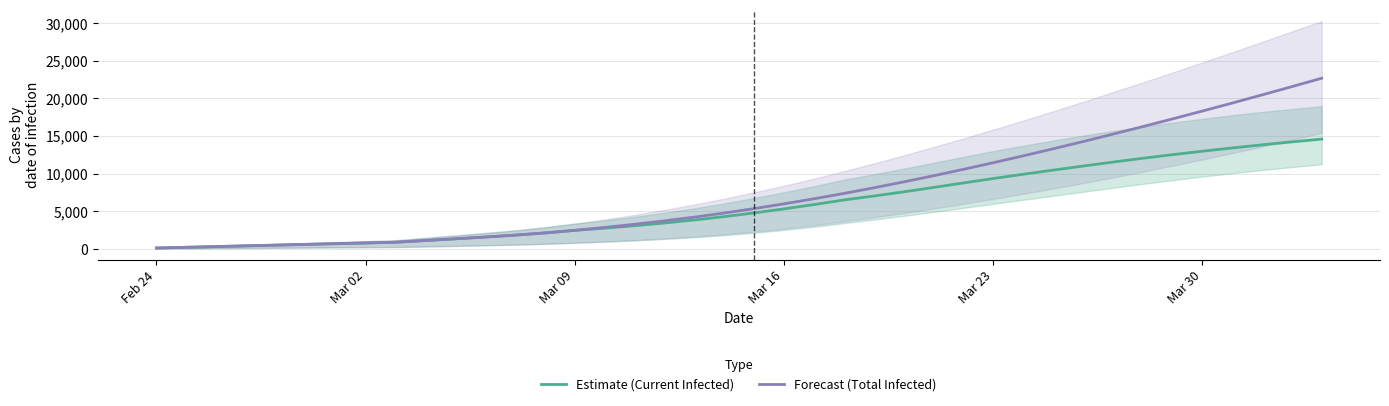

How many lines are shown in the chart?

2